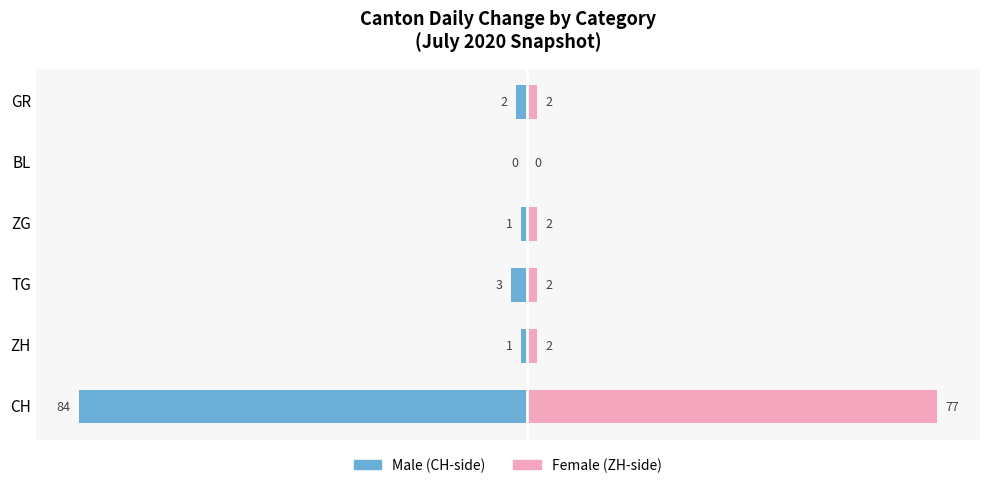

True or false: Male has a value of 35 at BL.

False